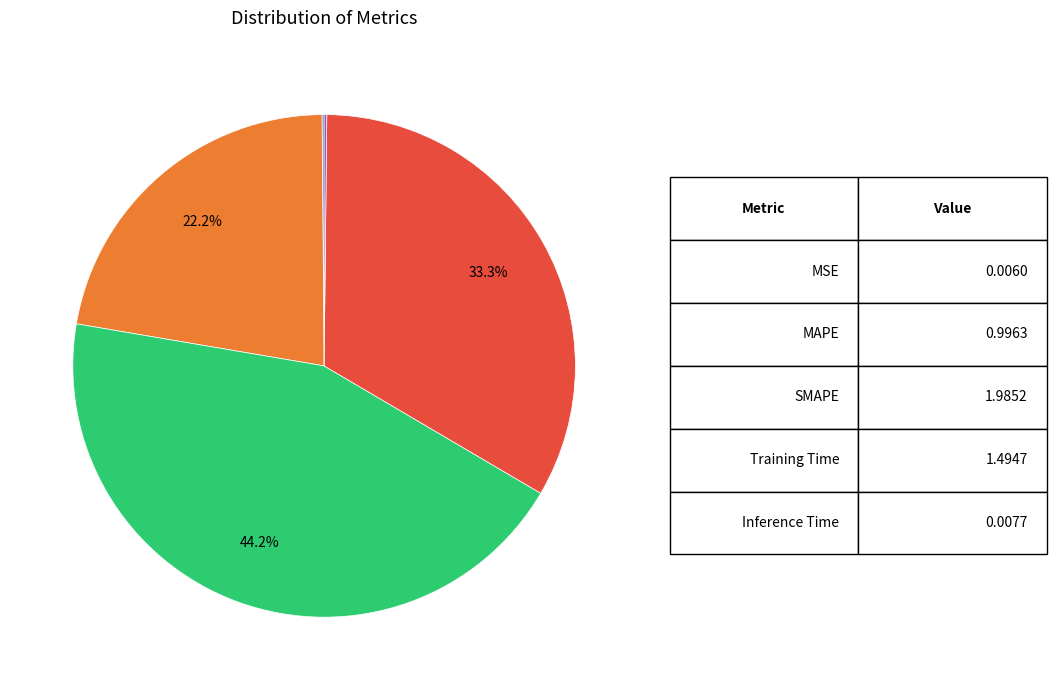

Is there a majority slice in this chart?

No